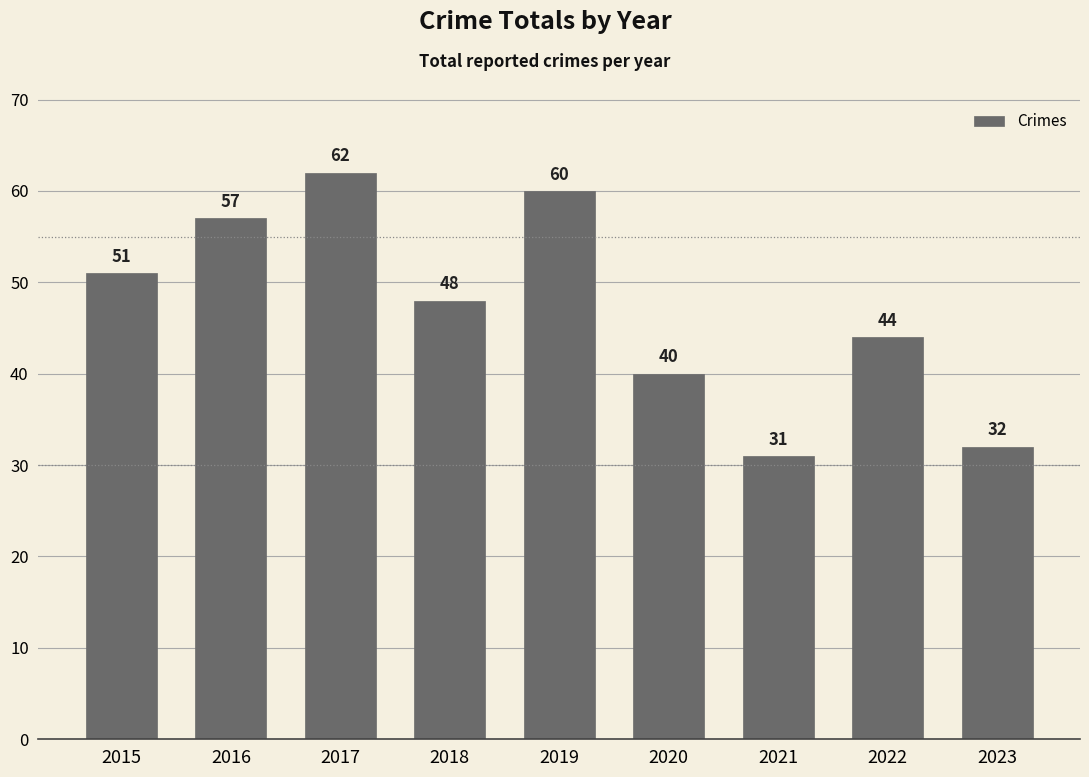

Reading right to left, what are all the values shown in this chart?

32	44	31	40	60	48	62	57	51